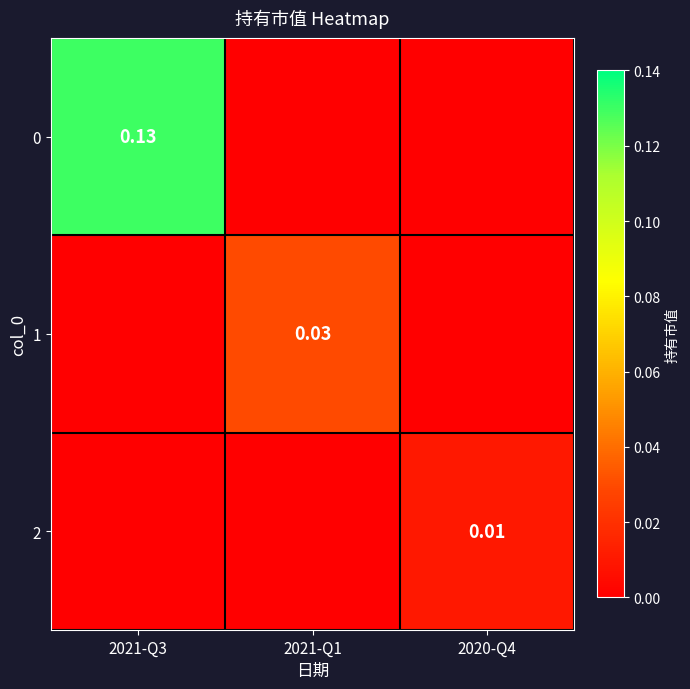

Is the value of 0 at 2021-Q3 greater than the value of 1 at 2021-Q1?

Yes